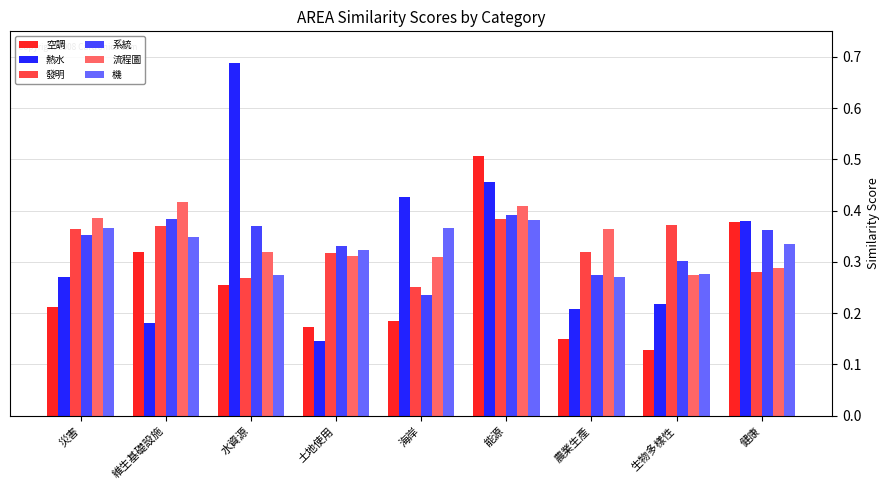

What is the total value across all series at 土地使用?

1.6